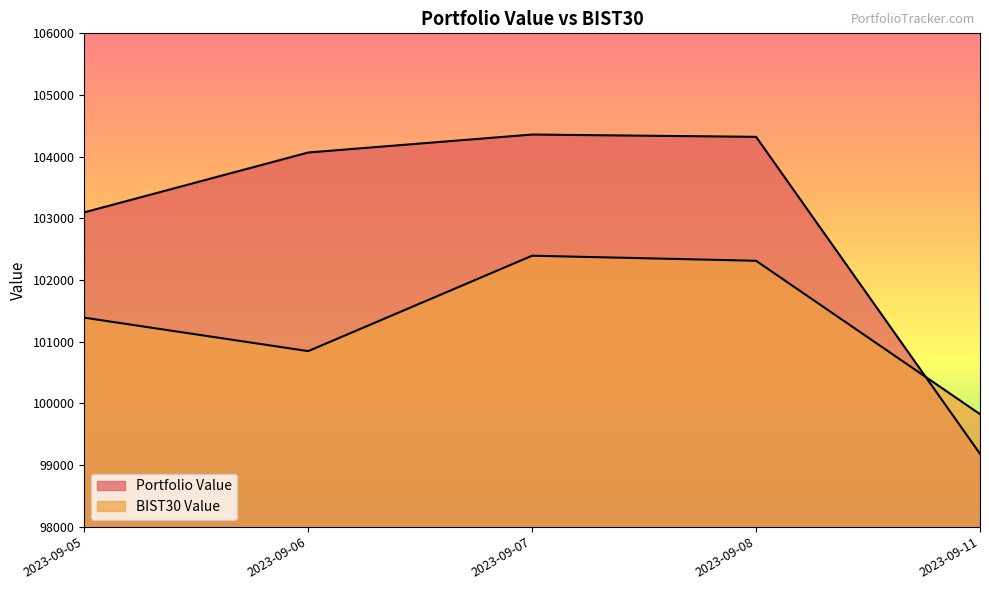

At which category does Portfolio Value reach its first local peak?

2023-09-07